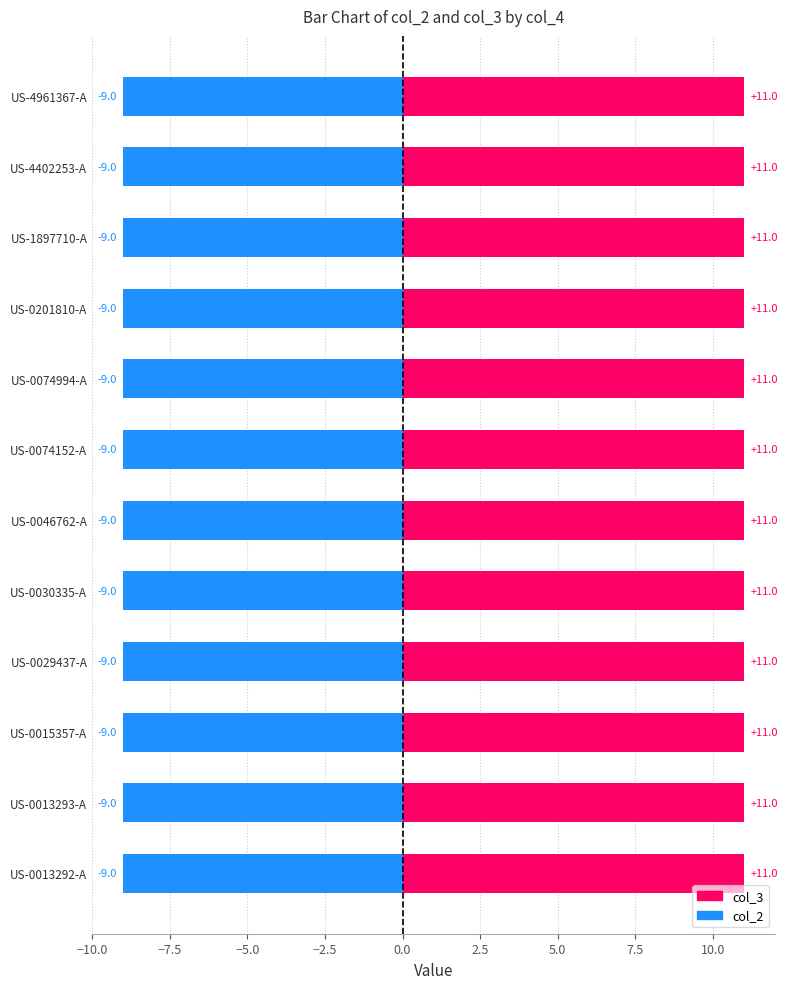

What are all the series names shown in the legend?

col_2, col_3